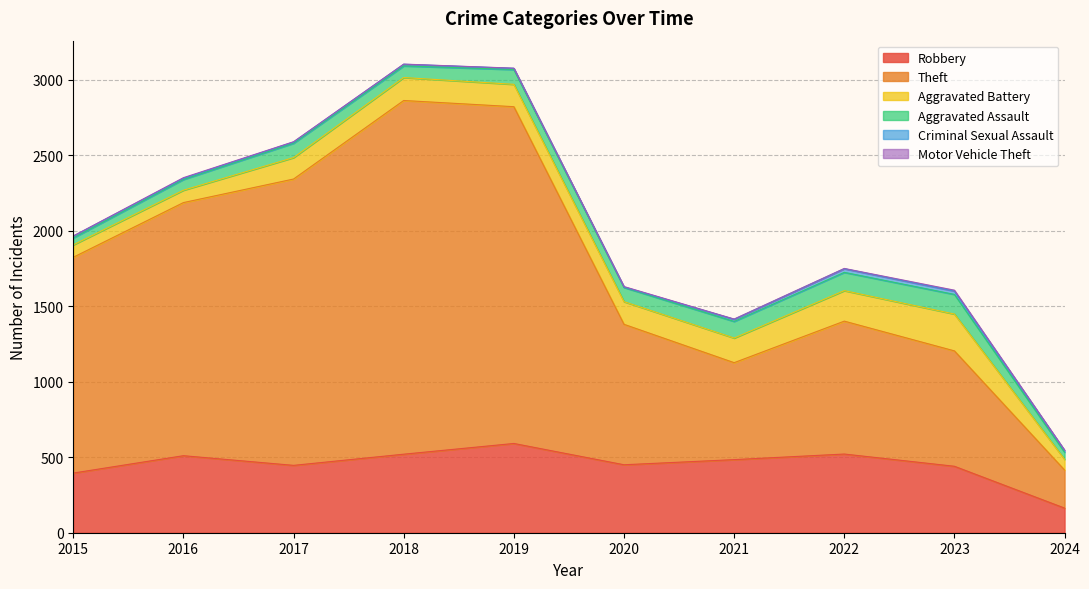

Does the chart display data point markers on the line(s)?

No